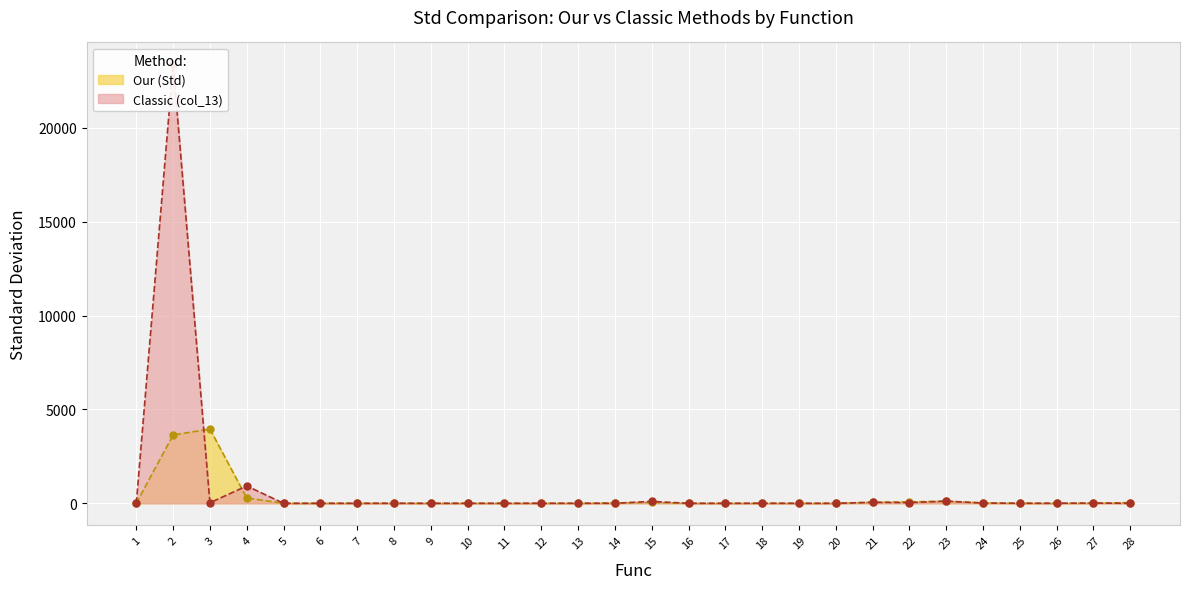

Between which two adjacent categories do Our (Std) and Classic (col_13) first intersect?

2 and 3